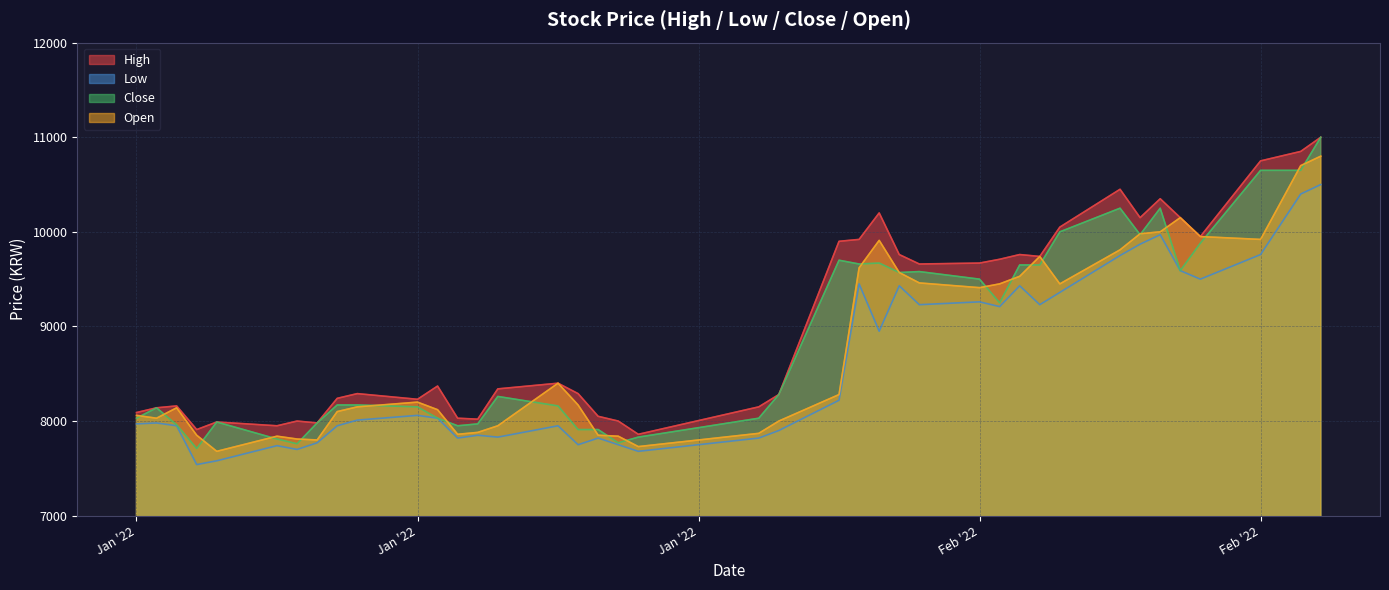

True or false: High and Low intersect in this chart.

False